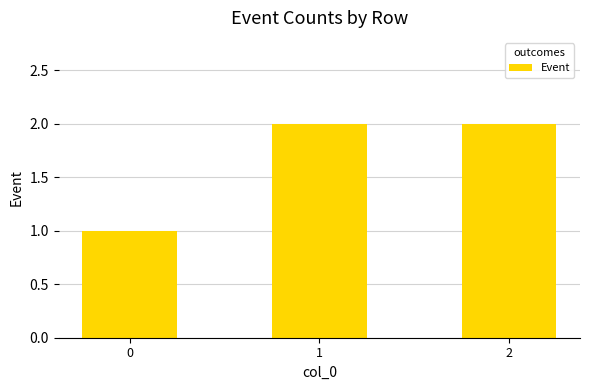

What is the change in value from 0 to 1?

+1